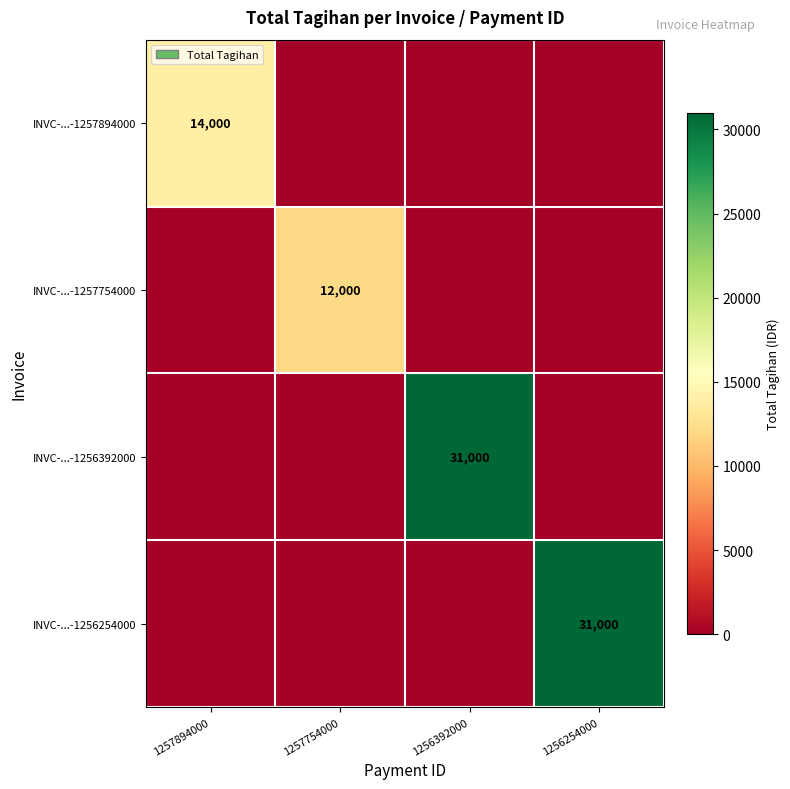

At how many categories does at least one series exceed 21458?

2